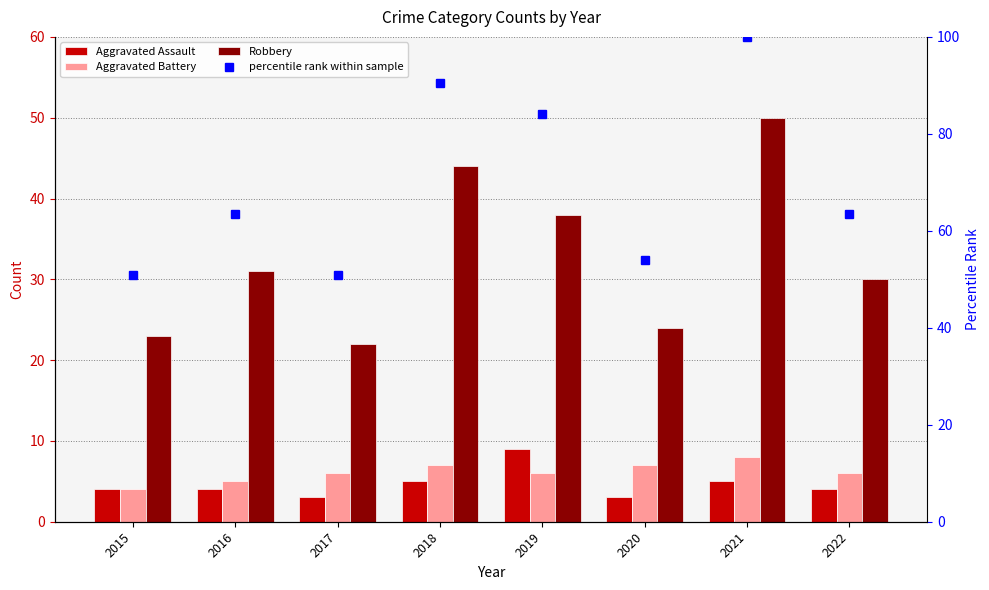

What is the average value of the Robbery series?

32.8